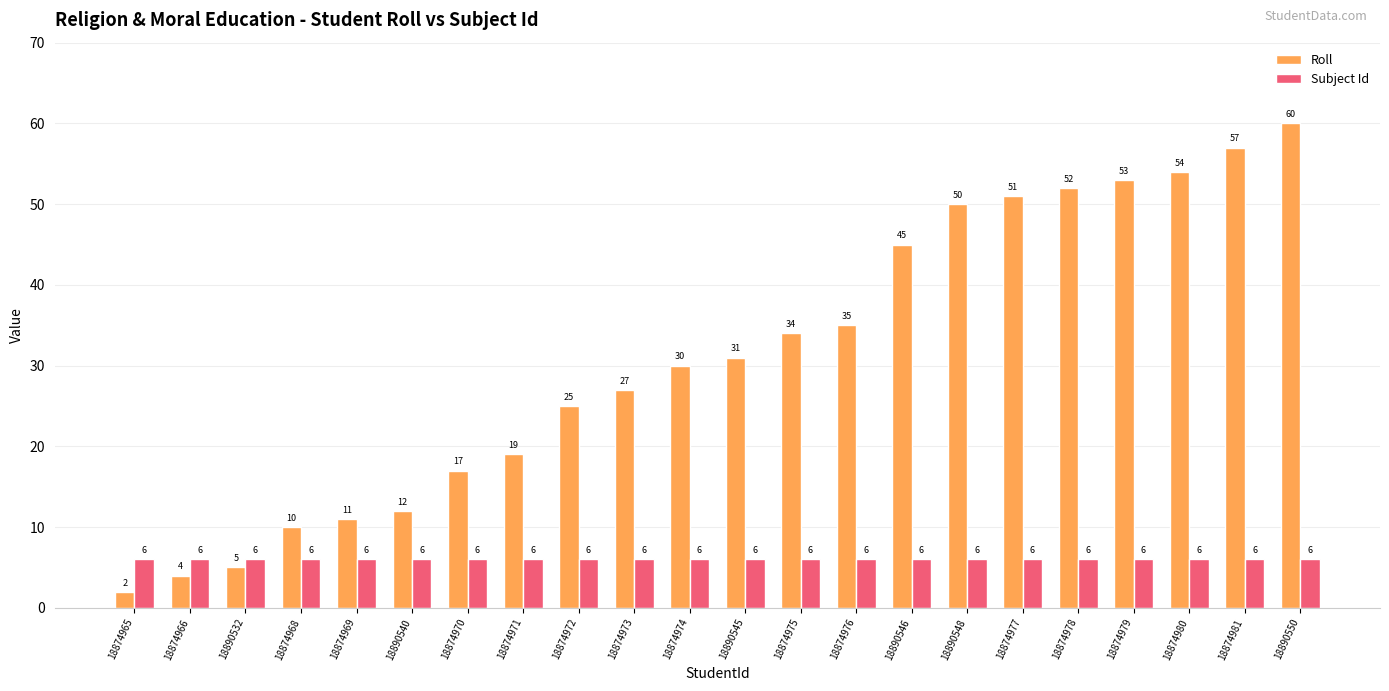

What is the label of the 20th bar from the left?

18874980